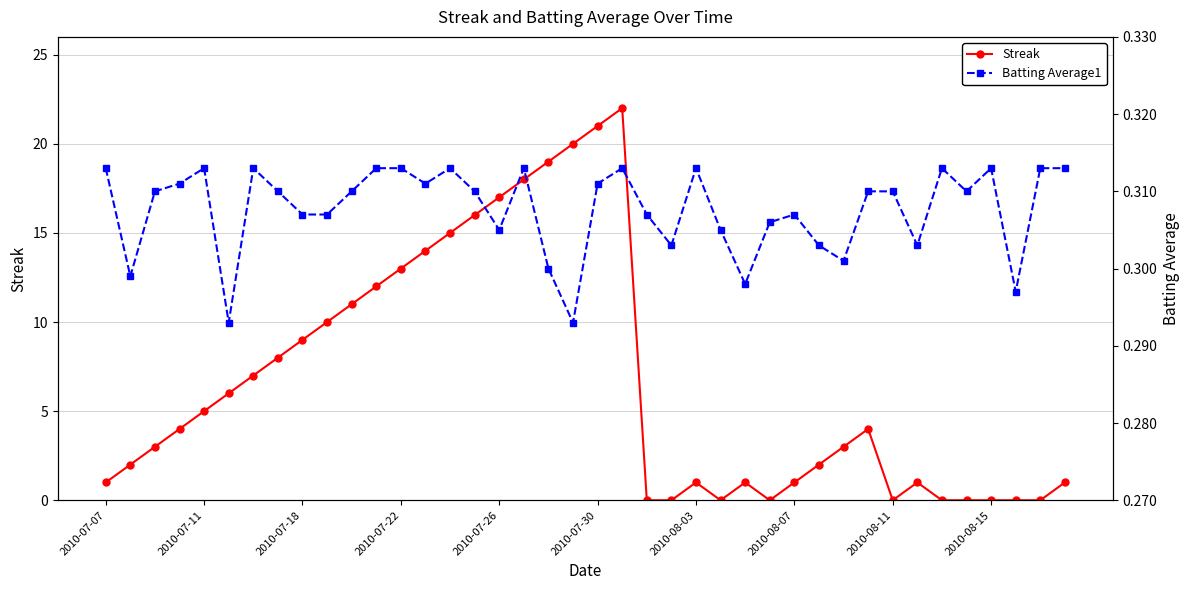

True or false: Batting Average1 and Streak intersect in this chart.

True